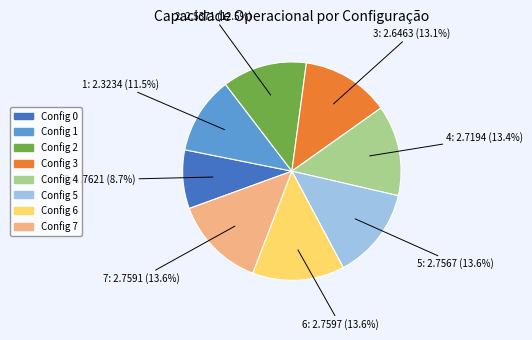

Is there a majority slice in this chart?

No